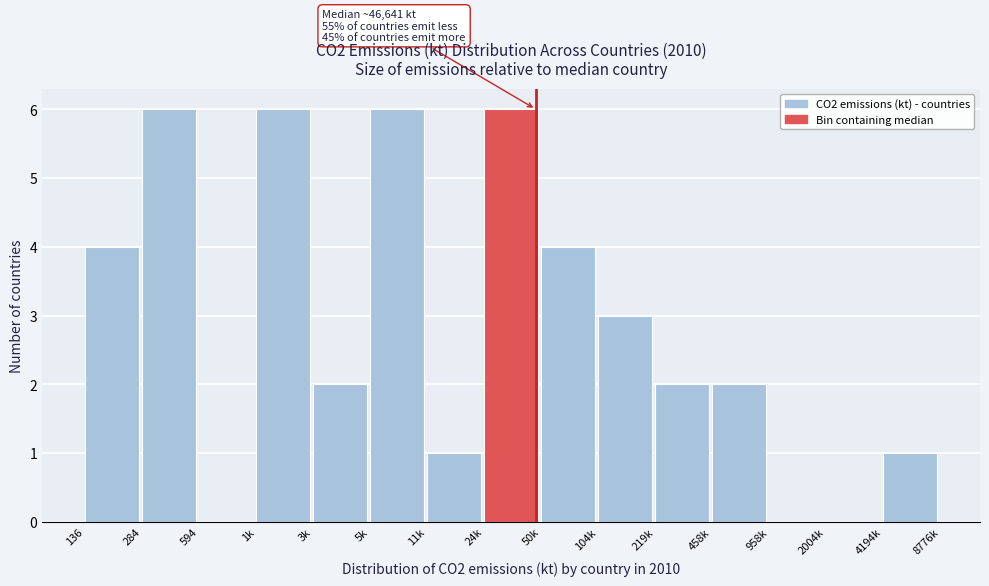

Reading left to right, list all the values displayed in this chart.

136=4	284=6	594=0	1k=6	3k=2	5k=6	11k=1	24k=6	50k=4	104k=3	219k=2	458k=2	958k=0	2004k=0	4194k=1